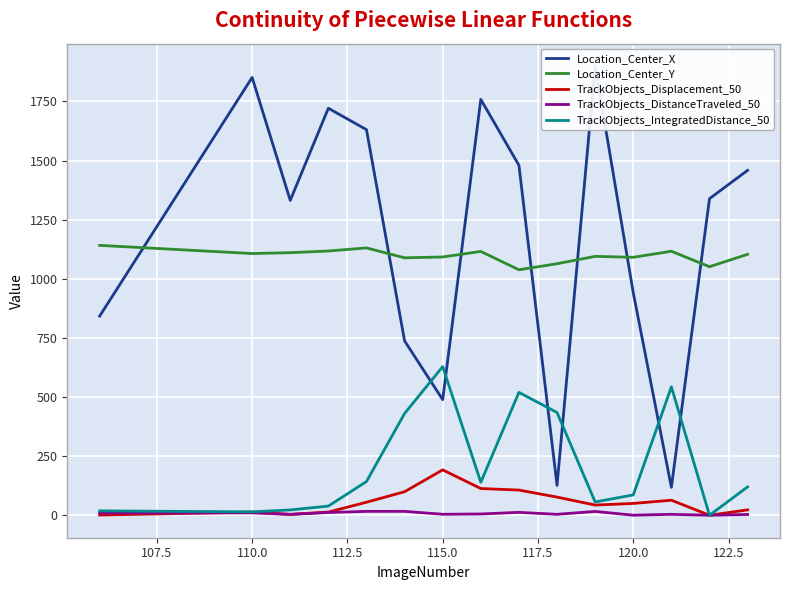

How many data points in TrackObjects_Displacement_50 are above 50?

8